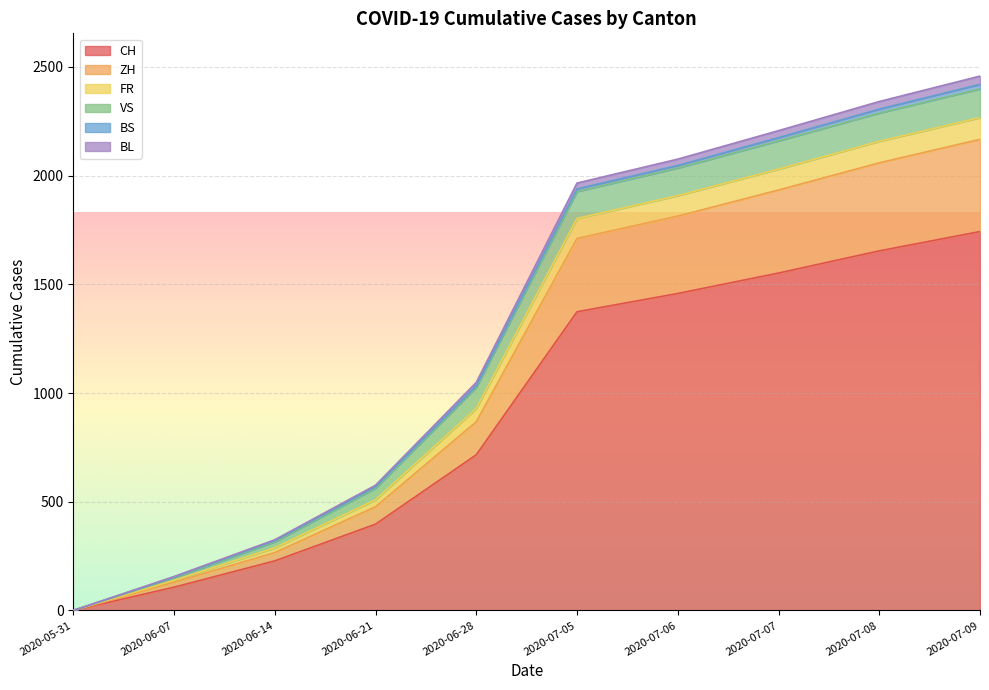

The value of CH at 2020-07-07 is 1552. True or false?

True